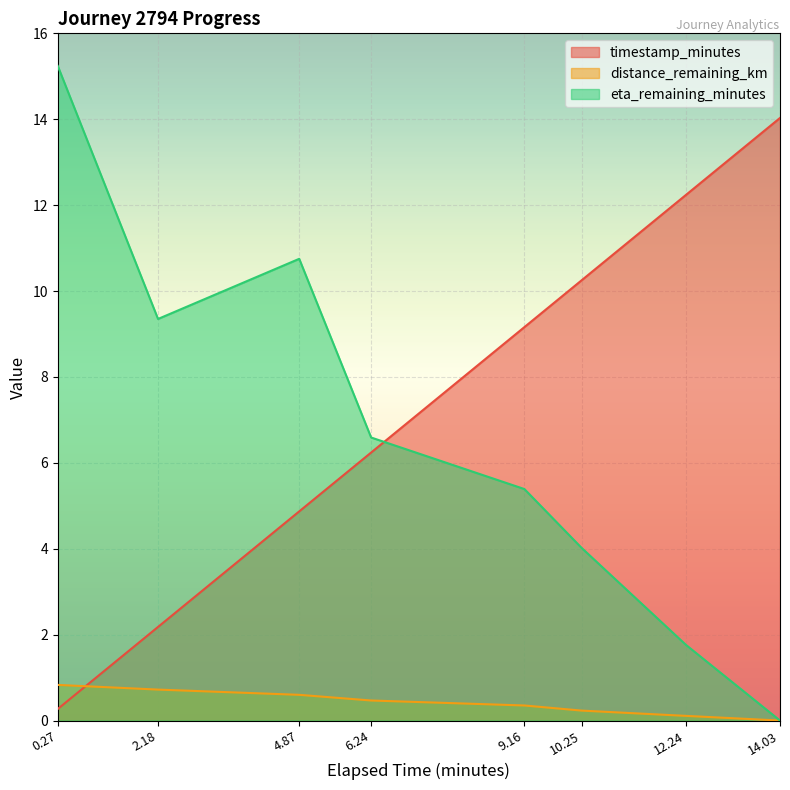

At how many categories does at least one series exceed 1?

8